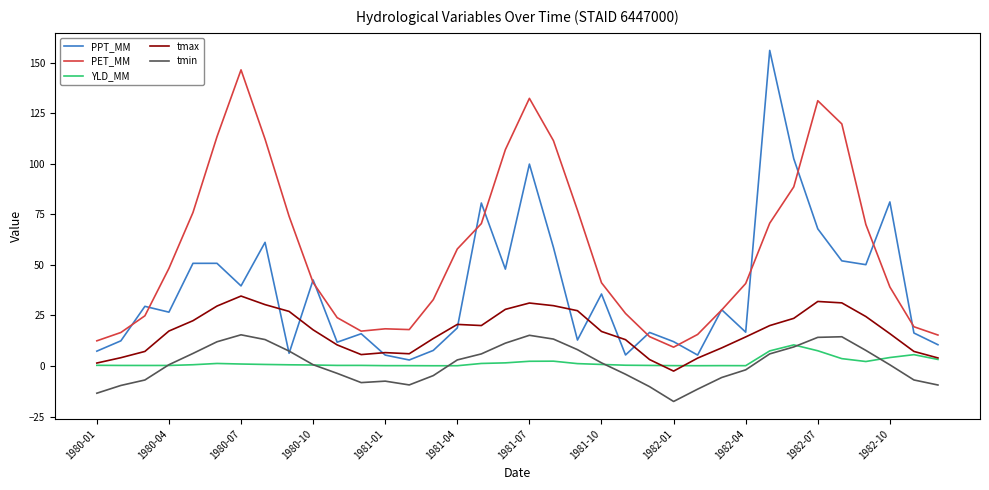

What is the minimum value for PET_MM?

9.3